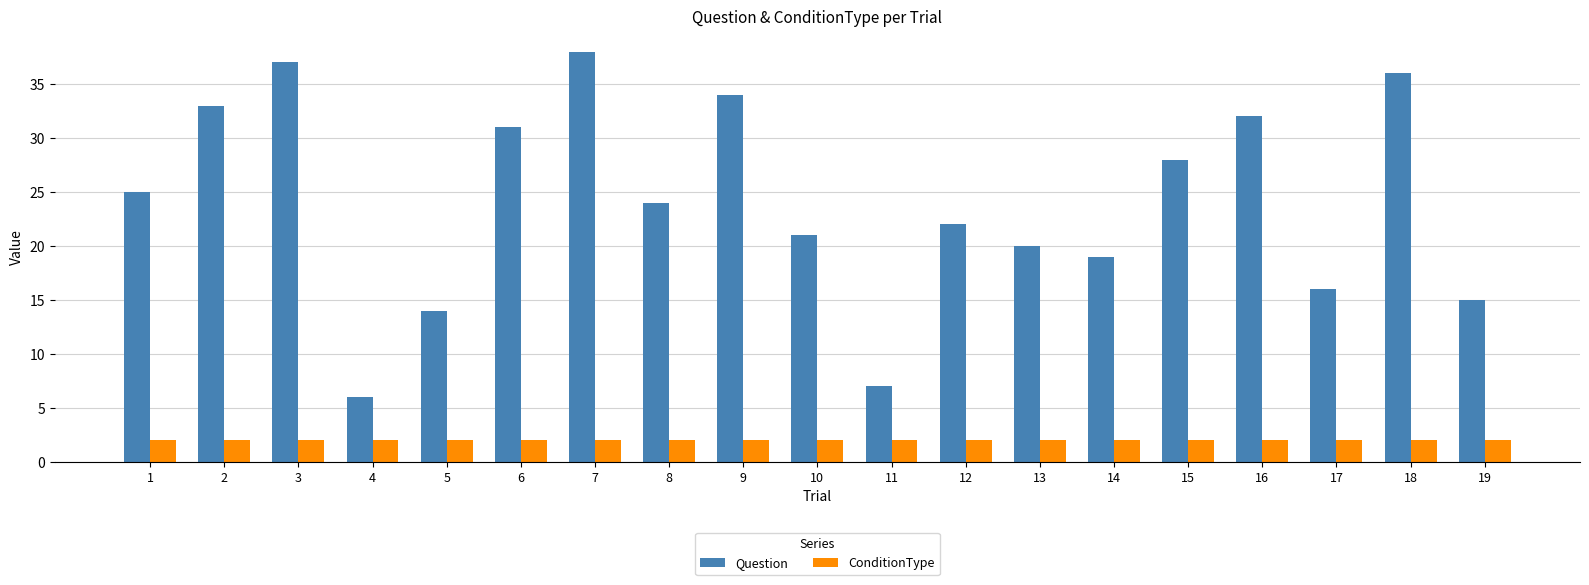

What is the average value of the ConditionType series?

2